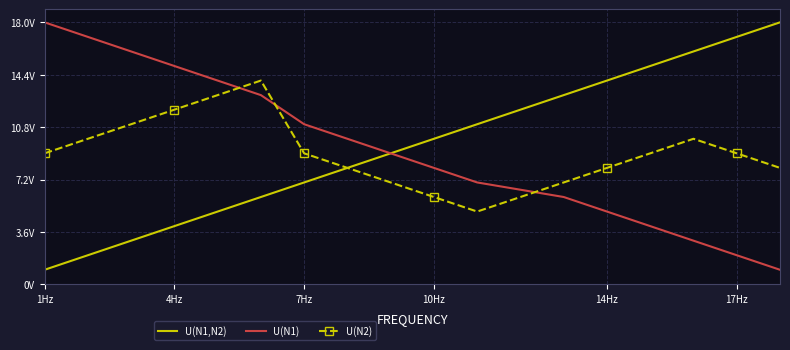

True or false: U(N1,N2) has more than 0 points higher than both neighbors.

False